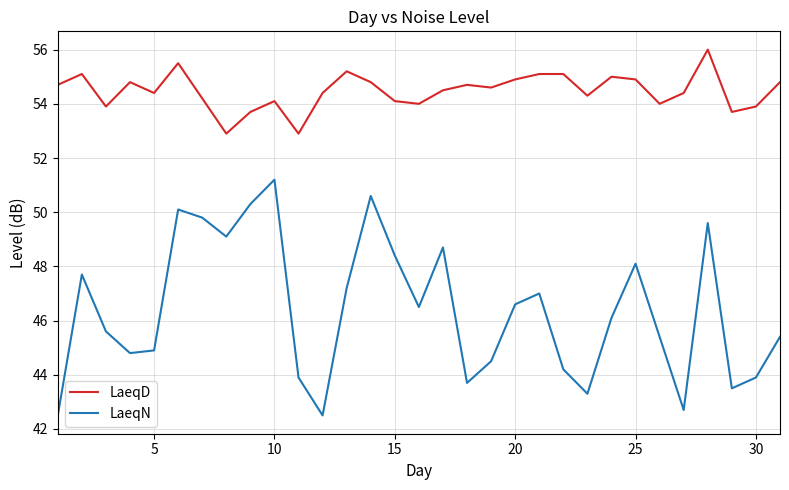

What is the minimum value for LaeqD?

52.9